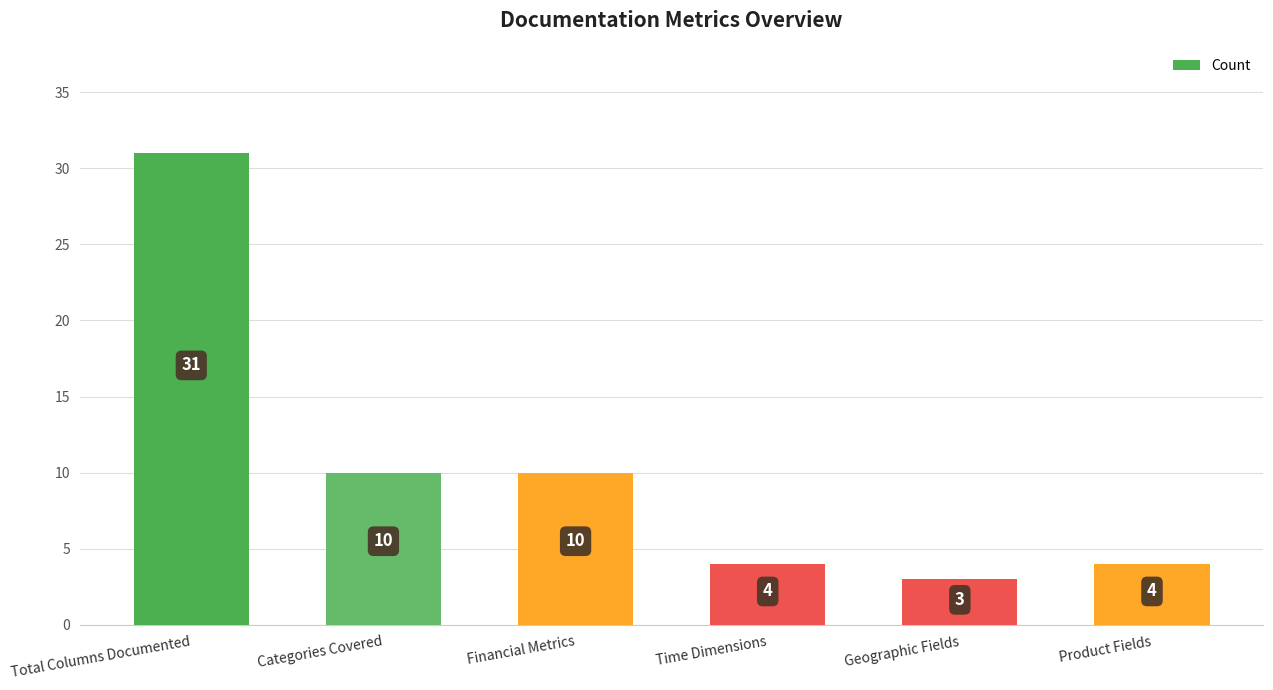

Which label corresponds to the largest value in the chart?

Total Columns Documented